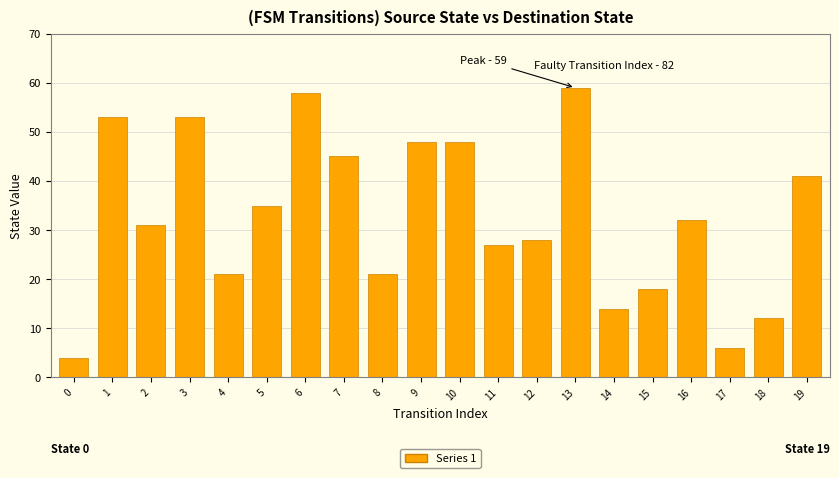

What is the difference between the maximum and minimum values?

55